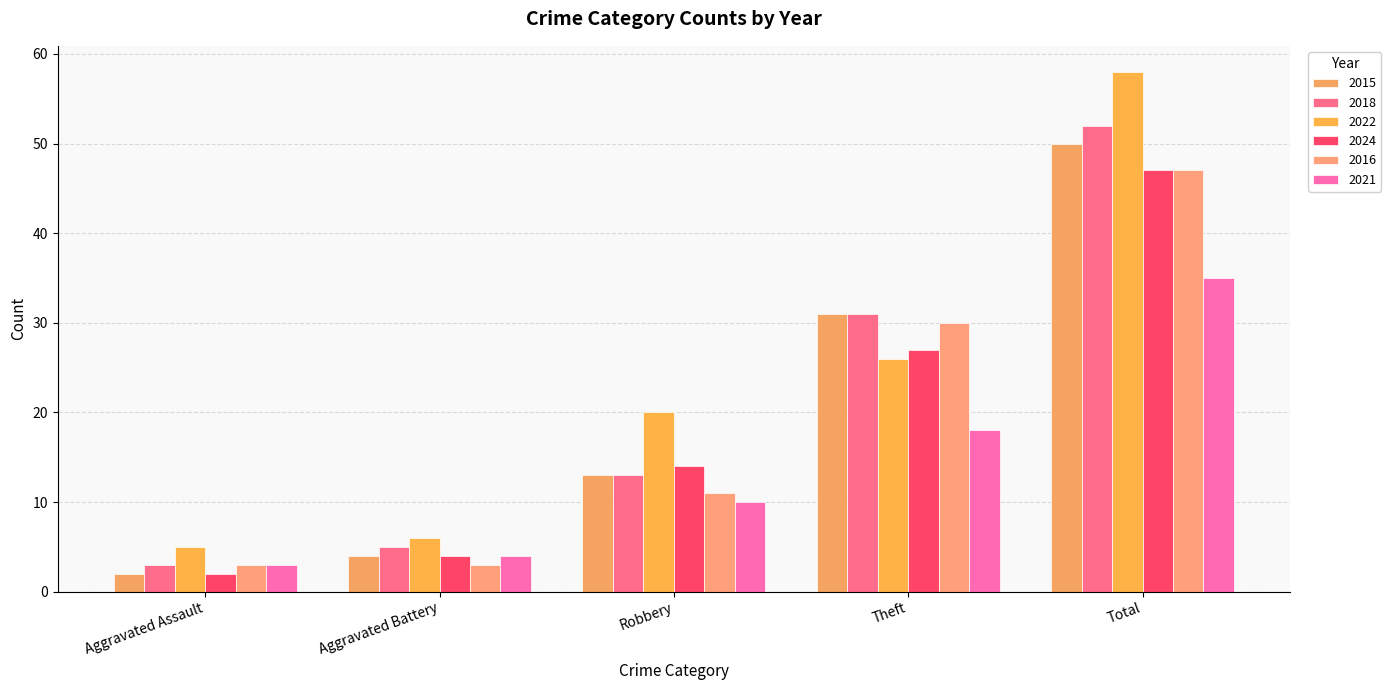

Which series has the largest total across all categories?

2022